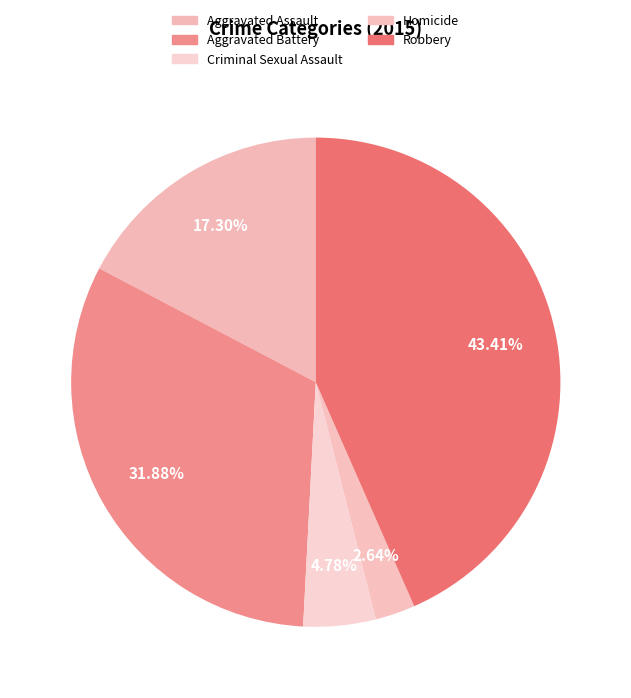

The Homicide slice represents 3% of the pie. True or false?

True